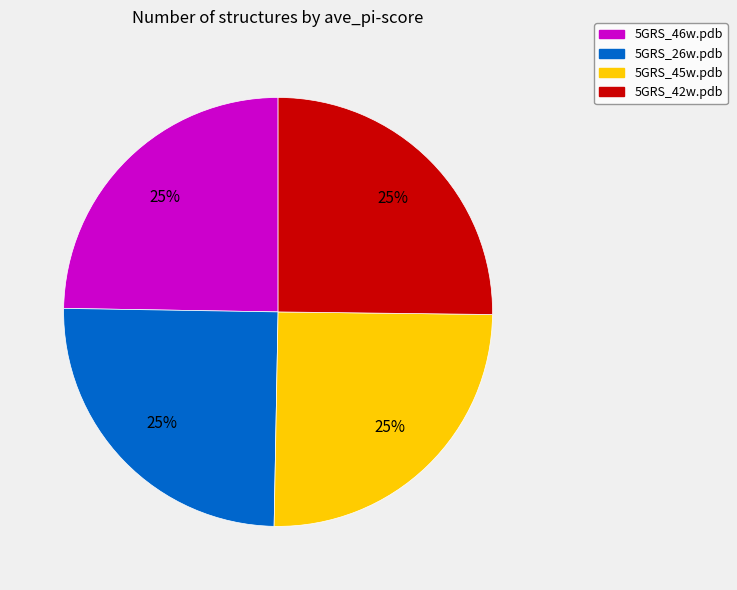

To the nearest percent, what is the combined percentage of 5GRS_42w.pdb and 5GRS_46w.pdb?

50%